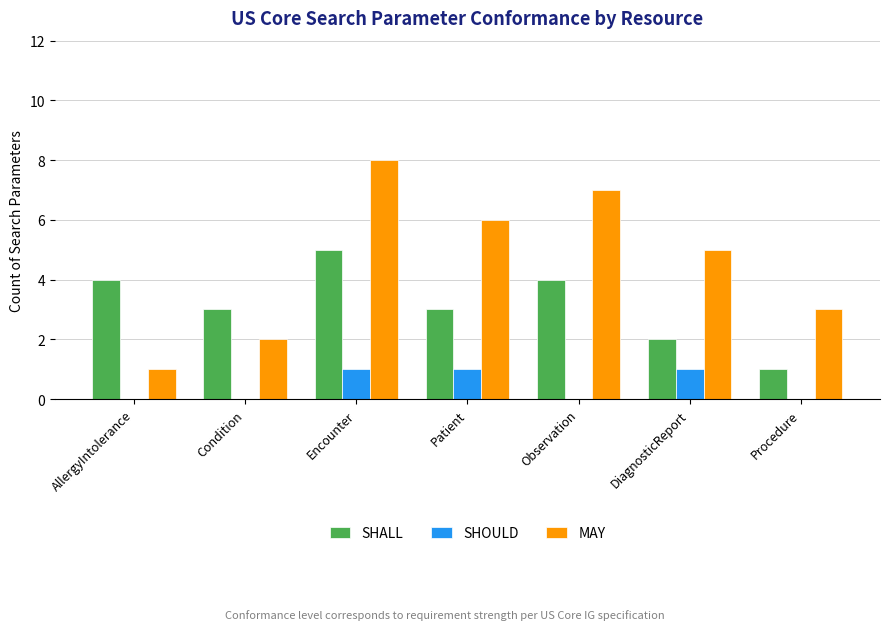

Reading left to right, list all the values displayed in this chart.

SHALL: 4	3	5	3	4	2	1
SHOULD: 0	0	1	1	0	1	0
MAY: 1	2	8	6	7	5	3